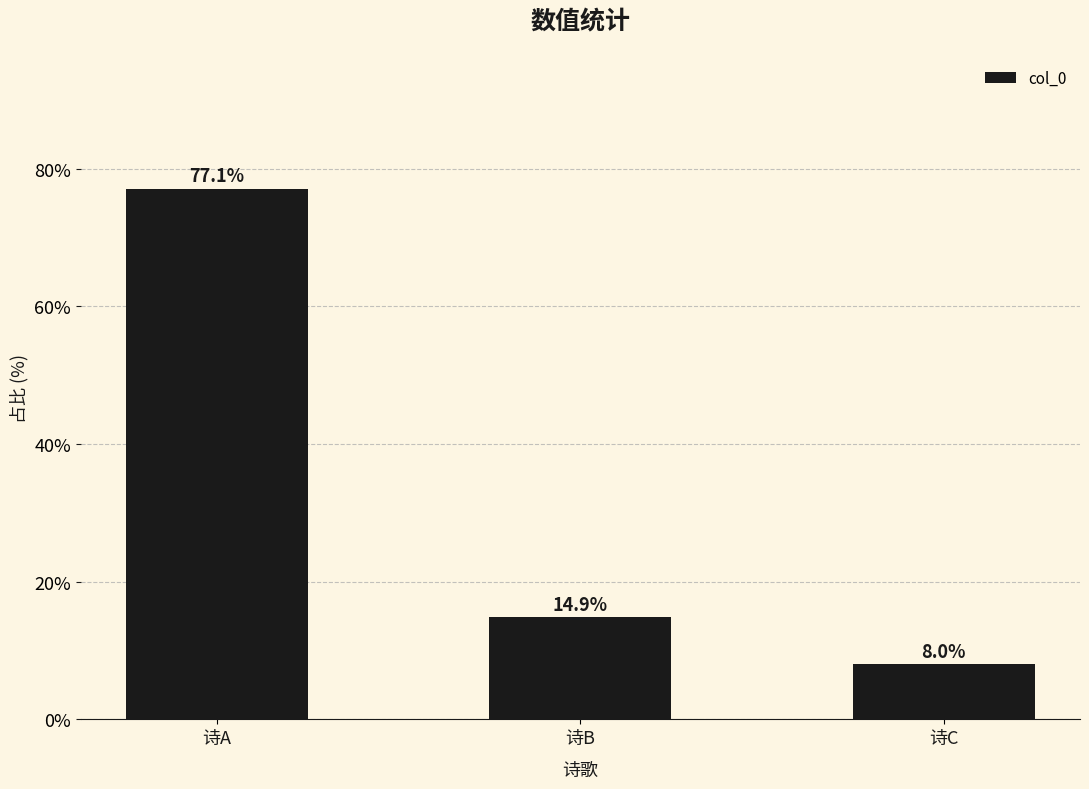

Rank the categories by value from highest to lowest.

诗A, 诗B, 诗C